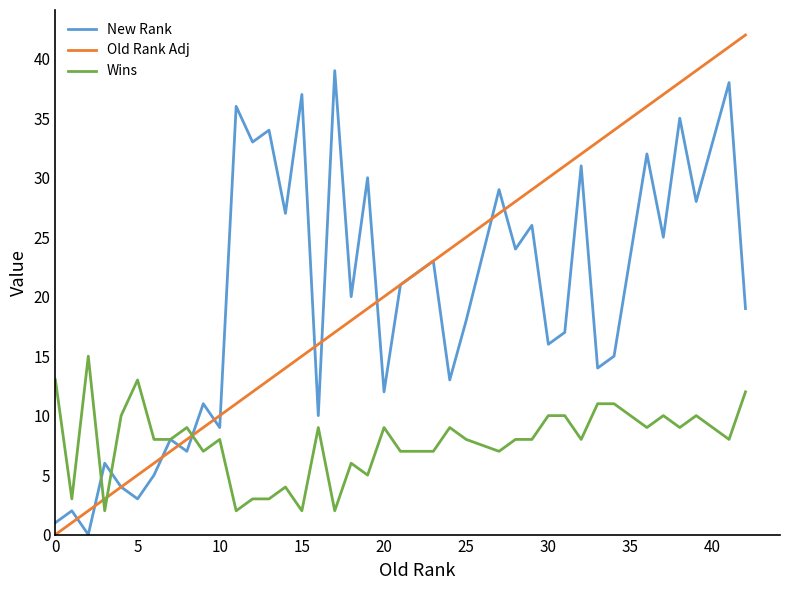

Reading right to left, extract all data points from this chart.

New Rank: 19	38	28	35	25	32	15	14	31	17	16	26	24	29	18	13	23	22	21	12	30	20	39	10	37	27	34	33	36	9	11	7	8	5	3	4	6	0	2	1
Old Rank Adj: 42	41	39	38	37	36	34	33	32	31	30	29	28	27	25	24	23	22	21	20	19	18	17	16	15	14	13	12	11	10	9	8	7	6	5	4	3	2	1	0
Wins: 12	8	10	9	10	9	11	11	8	10	10	8	8	7	8	9	7	7	7	9	5	6	2	9	2	4	3	3	2	8	7	9	8	8	13	10	2	15	3	13